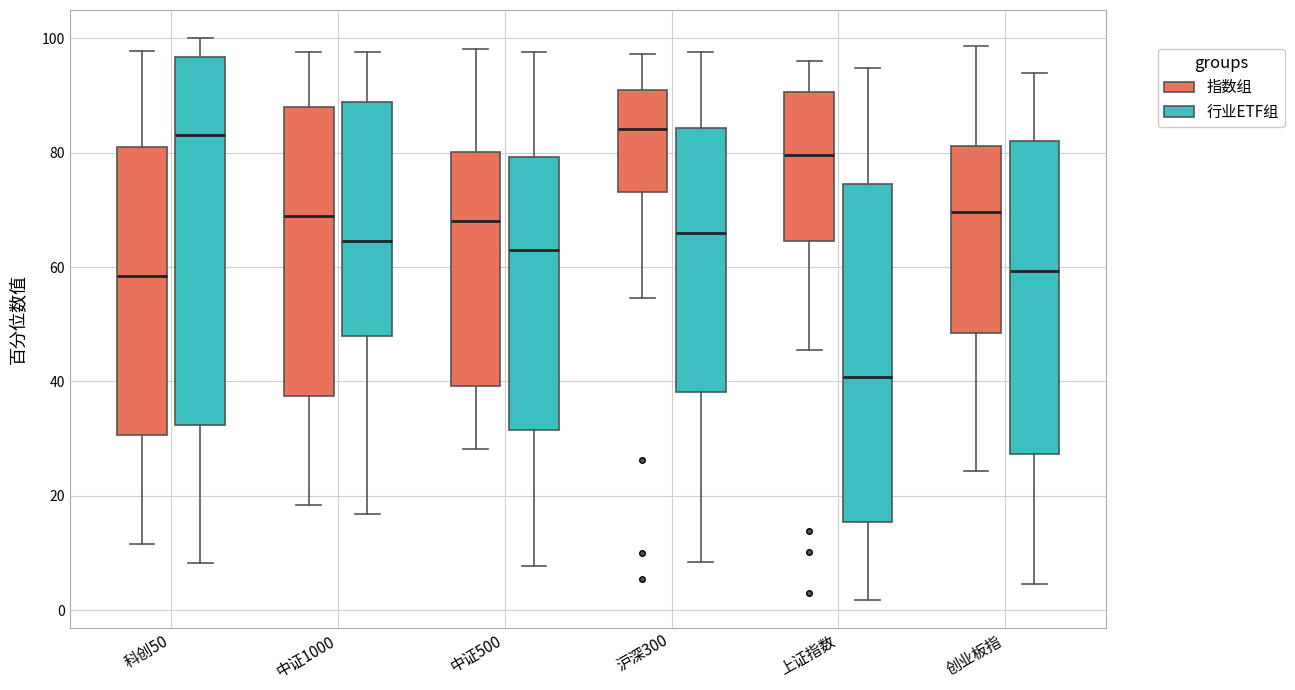

Reading left to right, read every box against the y-axis: the position of its median line, the range the box covers, and the ends of its whiskers. The values are not printed on the chart, so give them approximately, as read against the axis.

科创50 (指数组): median 58, box 30 to 82, whiskers 12 to 98
科创50 (行业ETF组): median 84, box 32 to 96, whiskers 8 to 100
中证1000 (指数组): median 70, box 38 to 88, whiskers 18 to 98
中证1000 (行业ETF组): median 64, box 48 to 88, whiskers 16 to 98
中证500 (指数组): median 68, box 40 to 80, whiskers 28 to 98
中证500 (行业ETF组): median 64, box 32 to 80, whiskers 8 to 98
沪深300 (指数组): median 84, box 74 to 92, whiskers 54 to 98
沪深300 (行业ETF组): median 66, box 38 to 84, whiskers 8 to 98
上证指数 (指数组): median 80, box 64 to 90, whiskers 46 to 96
上证指数 (行业ETF组): median 40, box 16 to 74, whiskers 2 to 94
创业板指 (指数组): median 70, box 48 to 82, whiskers 24 to 98
创业板指 (行业ETF组): median 60, box 28 to 82, whiskers 4 to 94